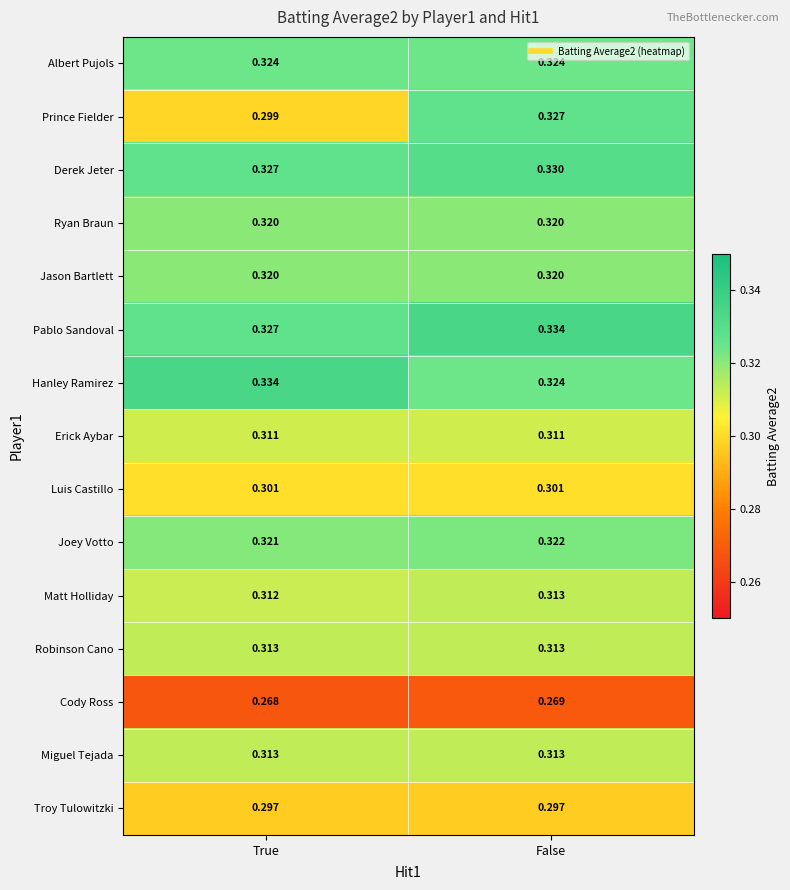

Where is Joey Votto nearest to the value 0?

True